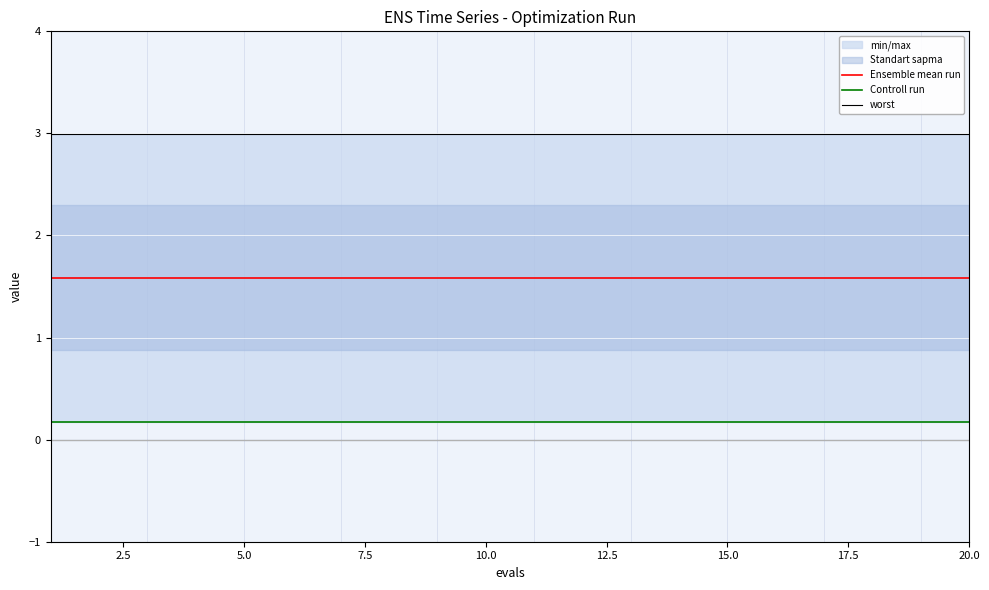

What is the approximate value of Ensemble mean run at 12.5?

1.6